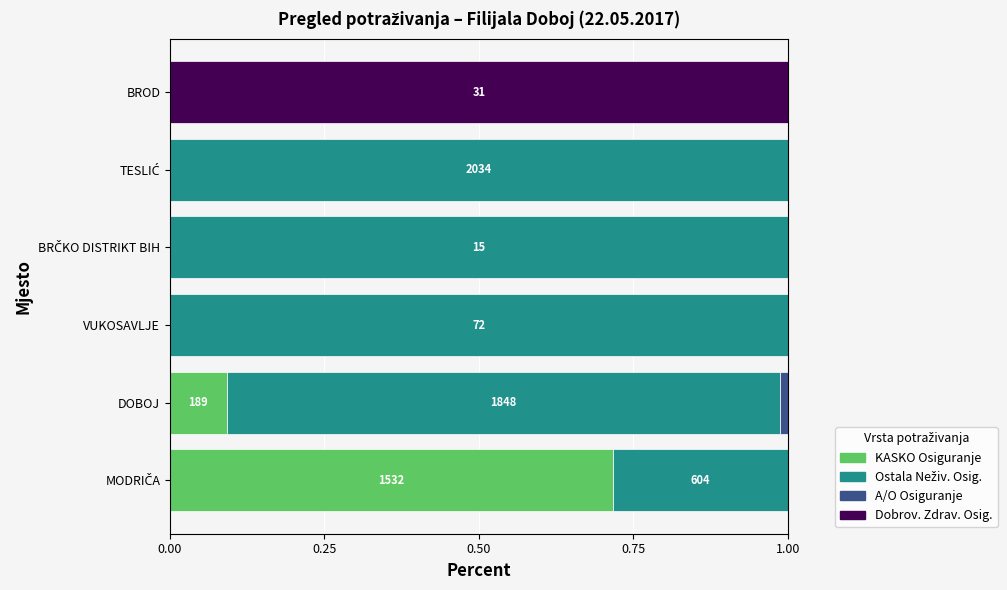

Is it true that KASKO Osiguranje equals 0.3 at BROD?

False